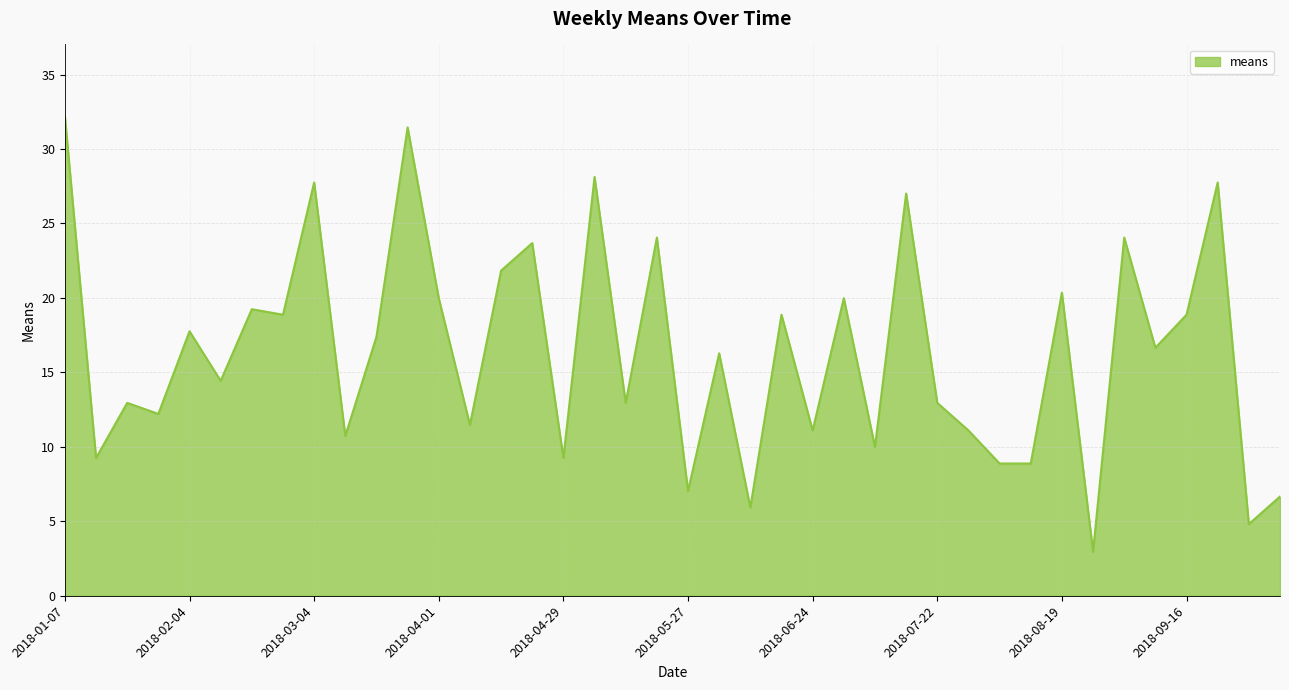

What is the maximum value shown in the chart?

32.2